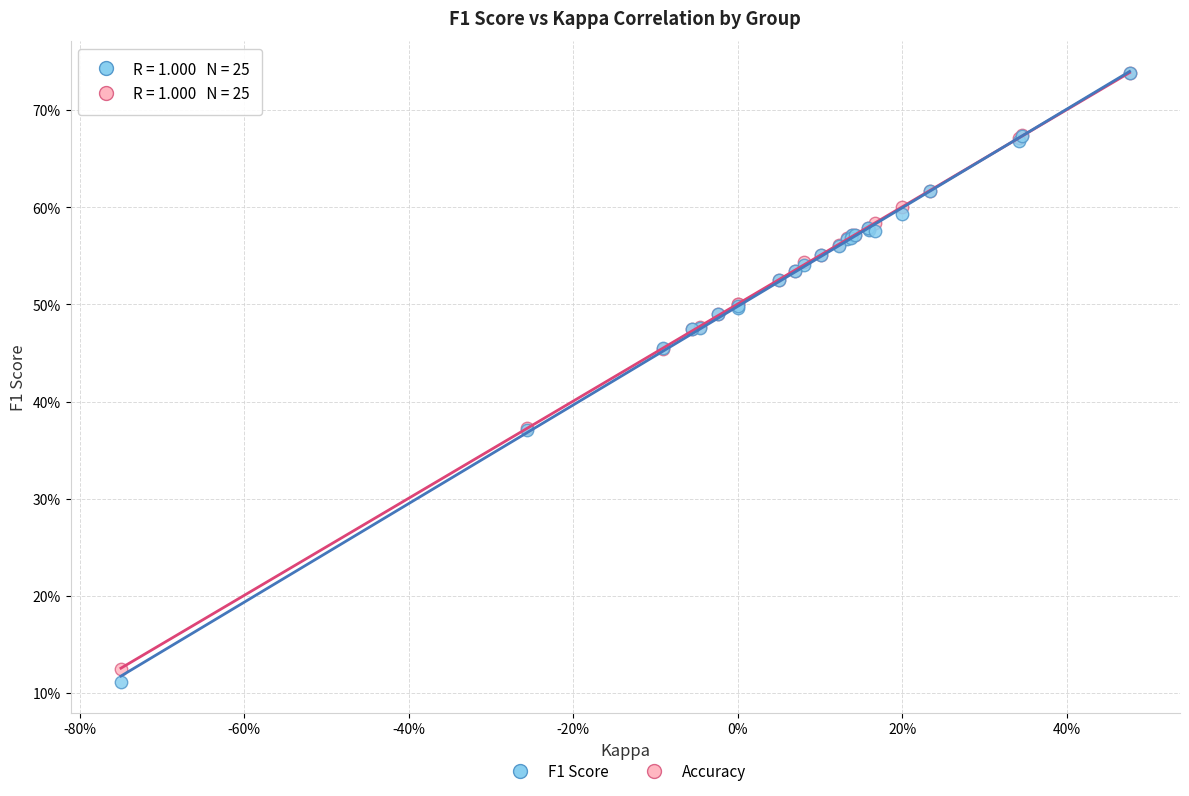

Which series reaches the minimum Y coordinate?

F1 Score